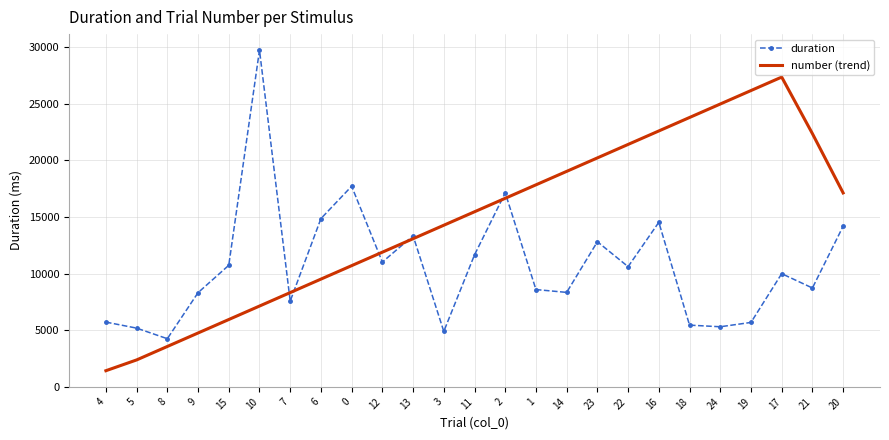

The value of duration at 8 is 6893.5. True or false?

False